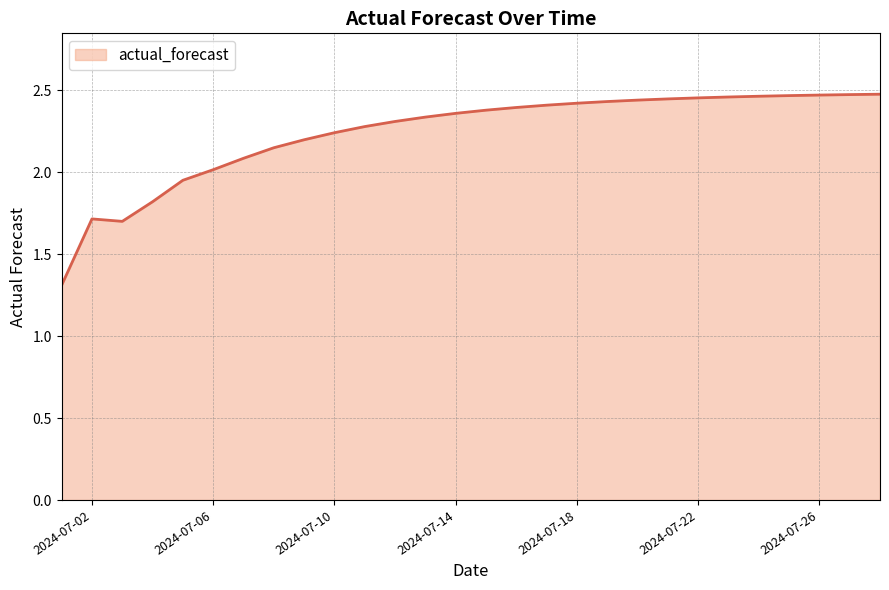

What is the smallest value displayed?

1.3